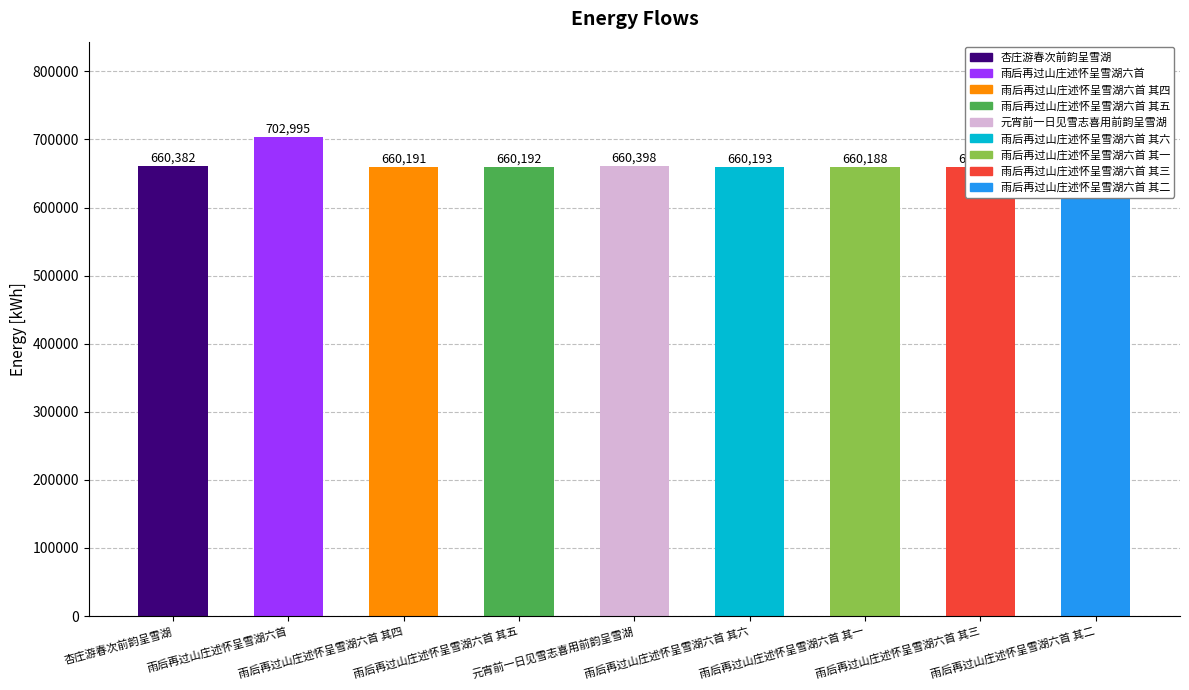

True or false: the data shows 660191 at 雨后再过山庄述怀呈雪湖六首 其四.

True